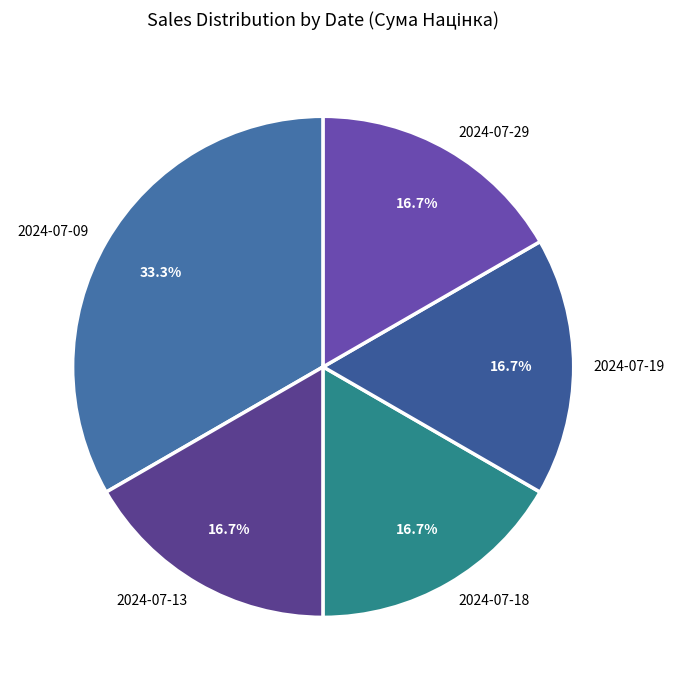

To the nearest percent, what percentage of the pie is 2024-07-18?

17%